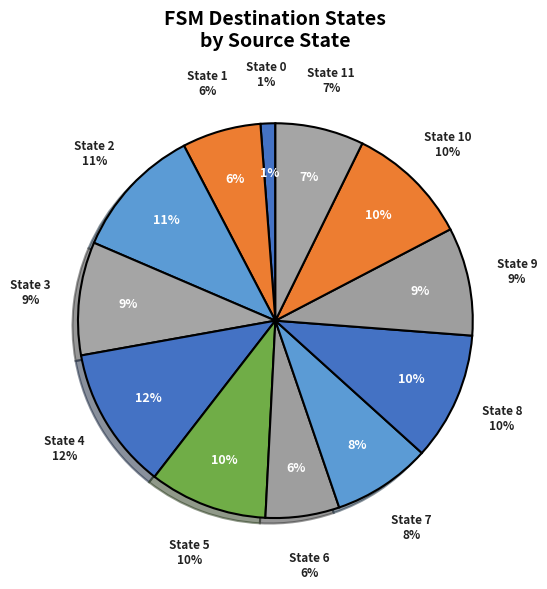

Between source_state 7 and source_state 11, which is larger?

source_state 7